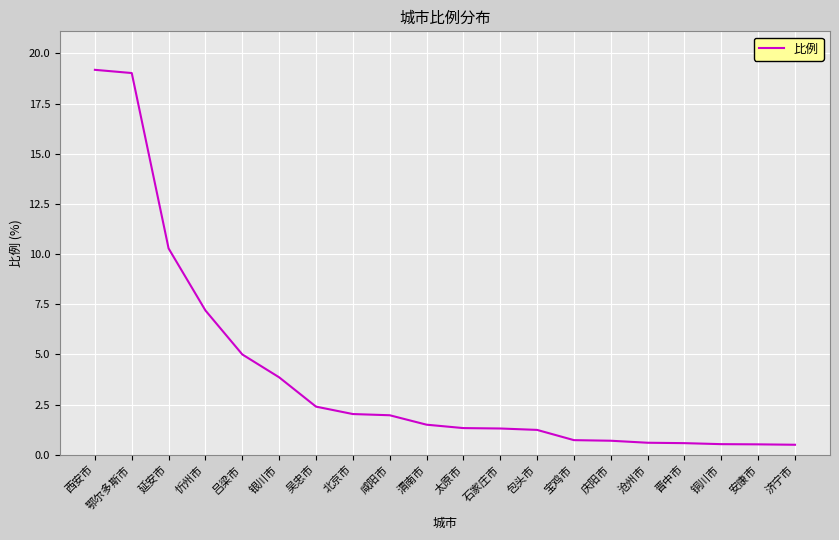

At which label does the data first exceed 1?

西安市